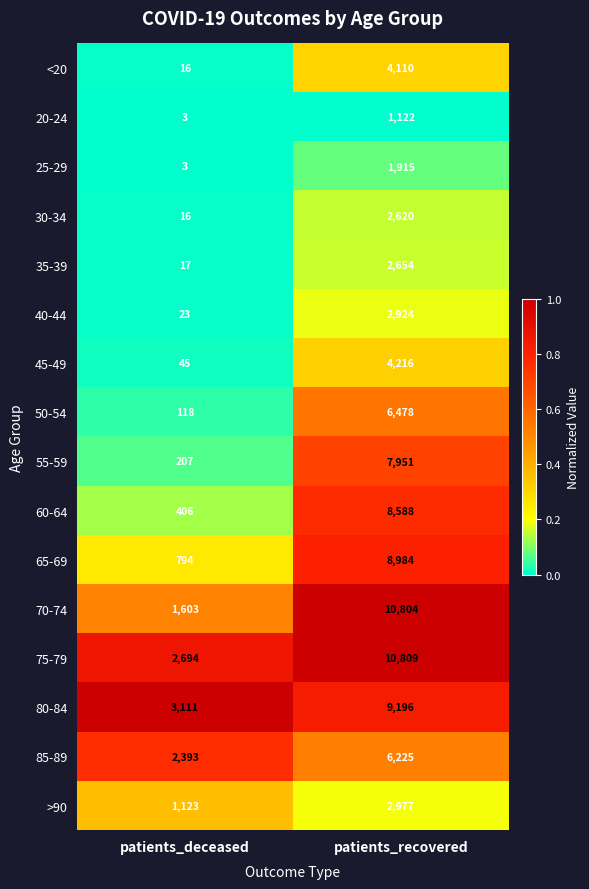

What is the sum of all 50-54 values?

6596